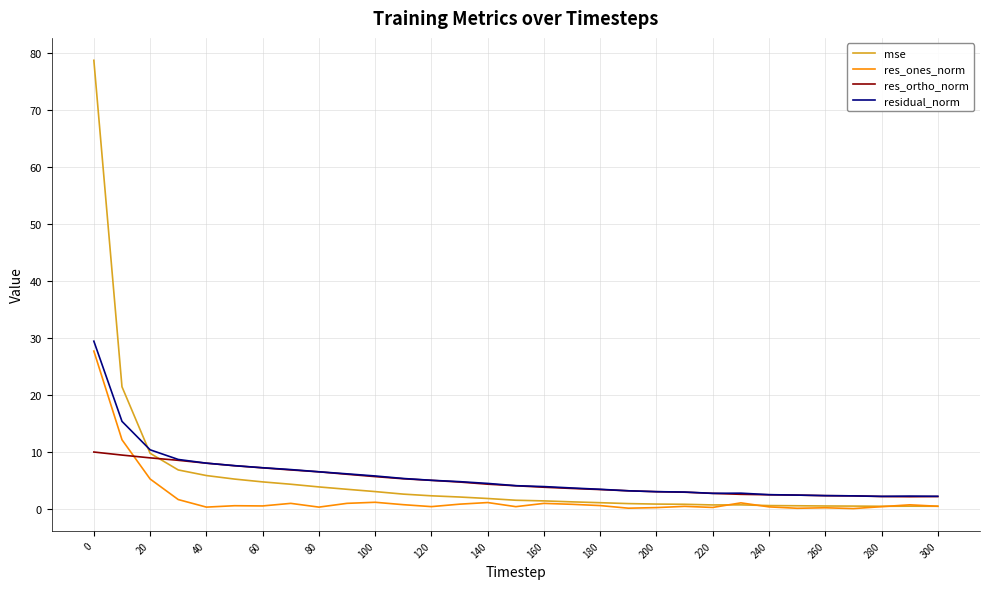

Which series has the largest range (max minus min)?

mse